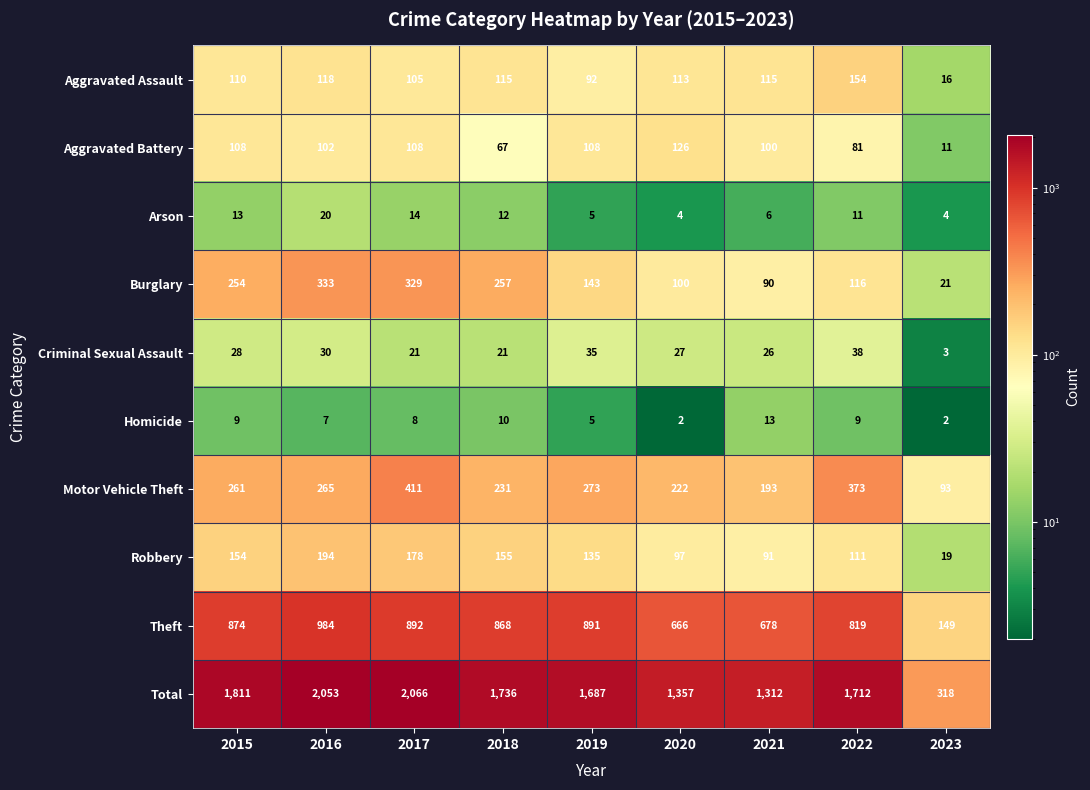

What is the difference between the highest and lowest values at 2022?

1703